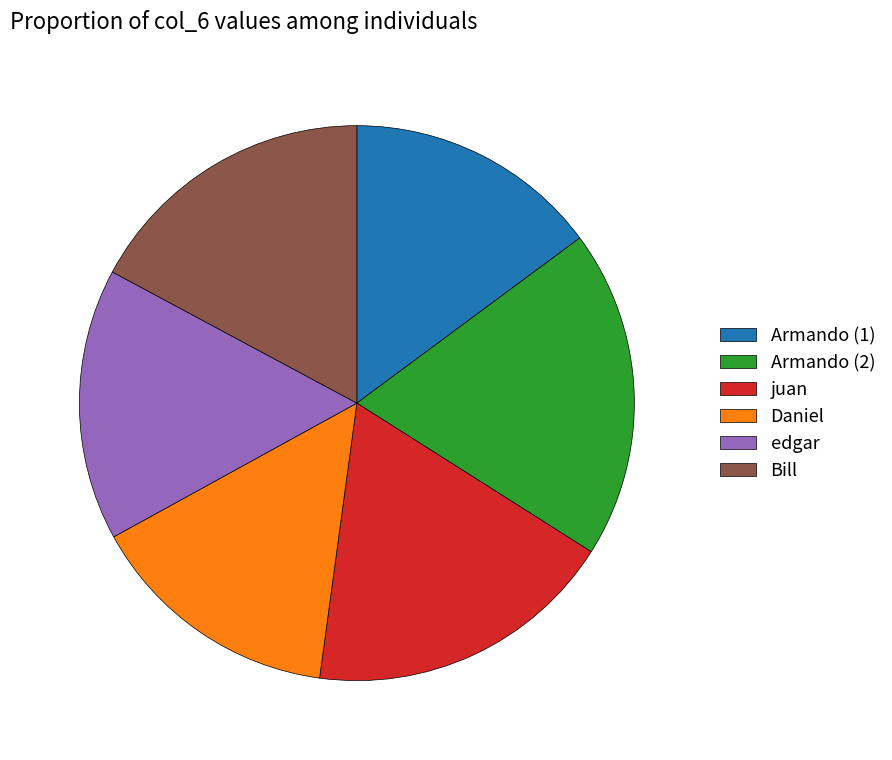

Do juan and Armando (2) together represent more than half of the pie?

No